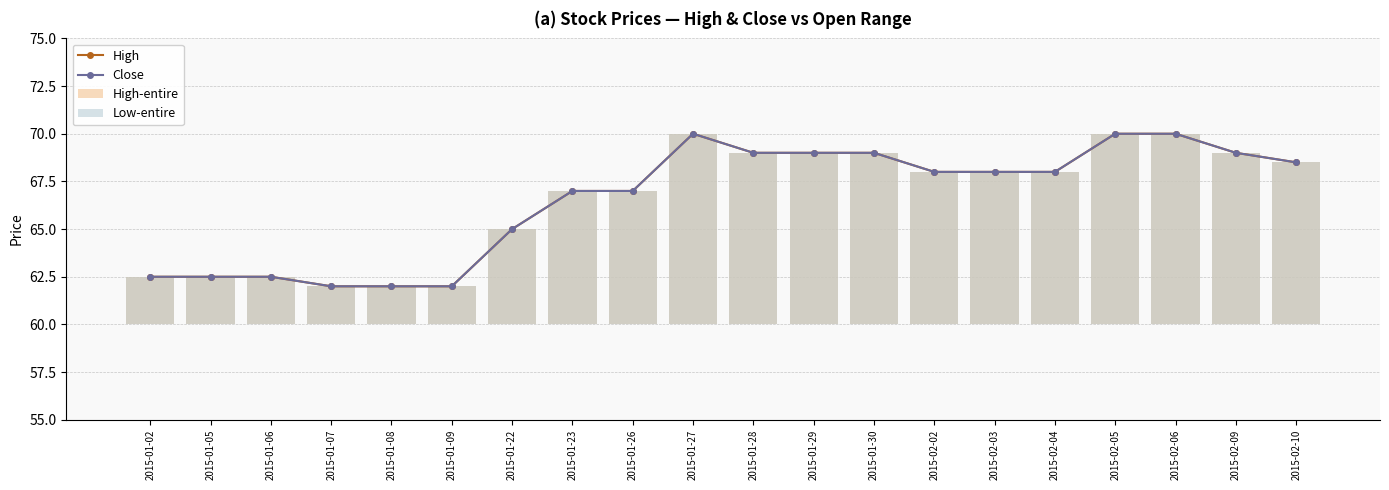

Where does the High-entire series first go above 8?

2015-01-27